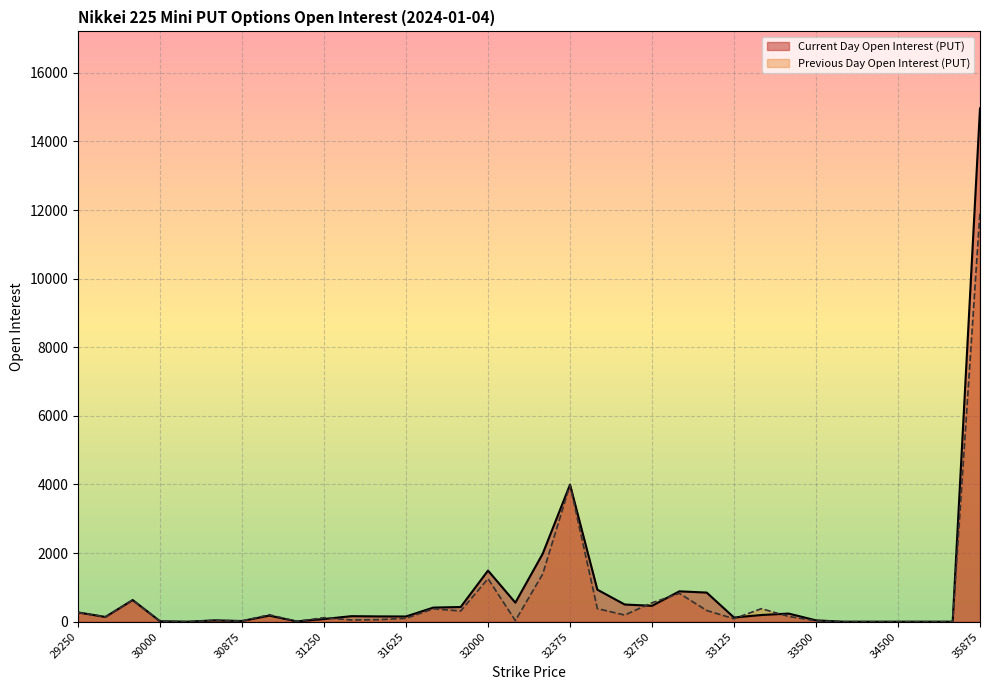

In Current Day Open Interest (PUT), how many points are higher than both neighbors (excluding endpoints)?

8